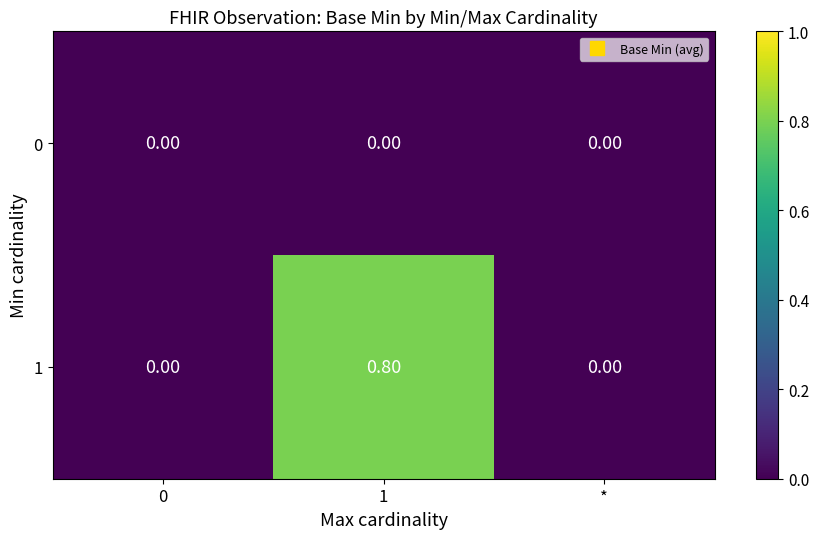

Rank the series by their average value, from highest to lowest.

1, 0